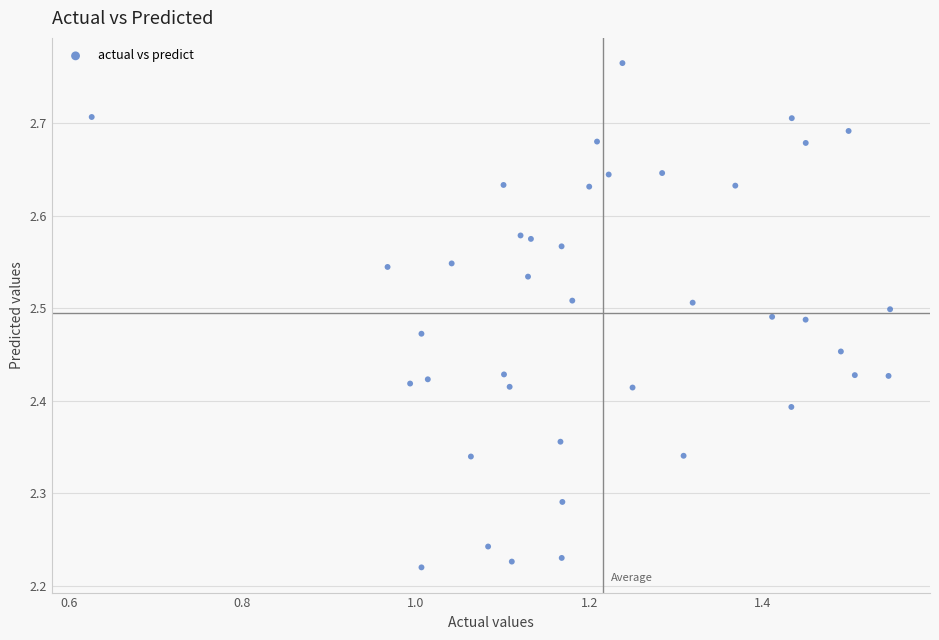

What is the range of X values (max minus min)?

0.9